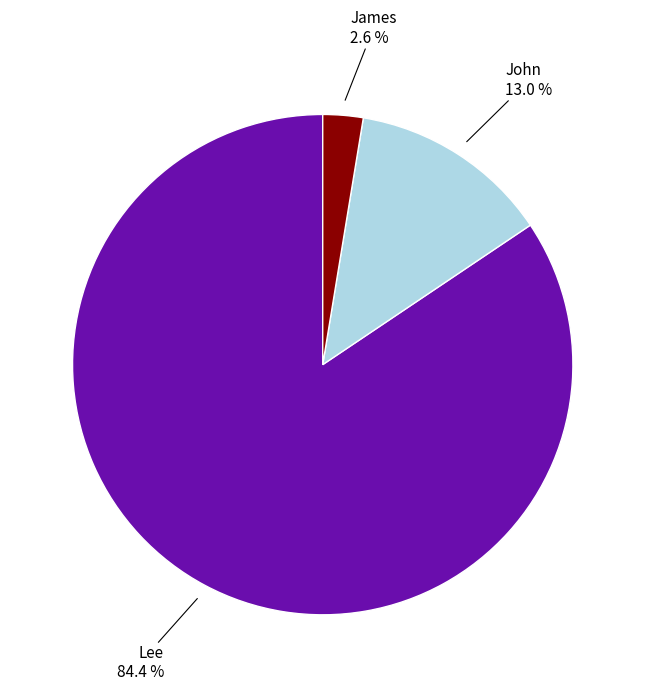

Is there a majority slice in this chart?

Yes